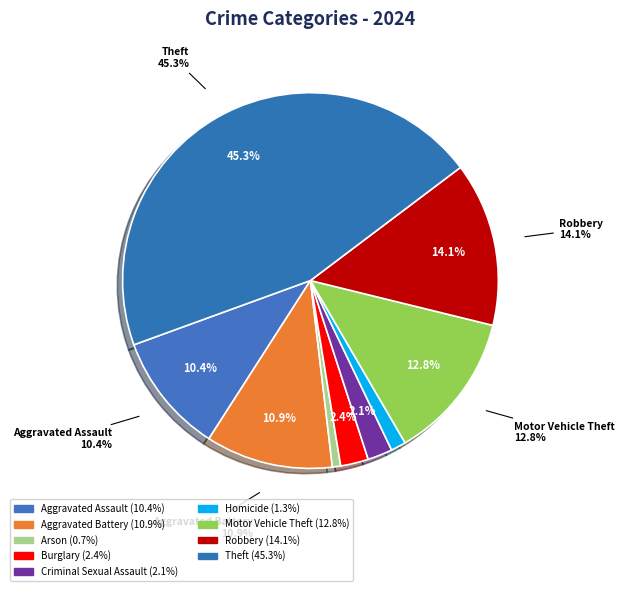

What percentage is NOT represented by Aggravated Assault?

89.6%